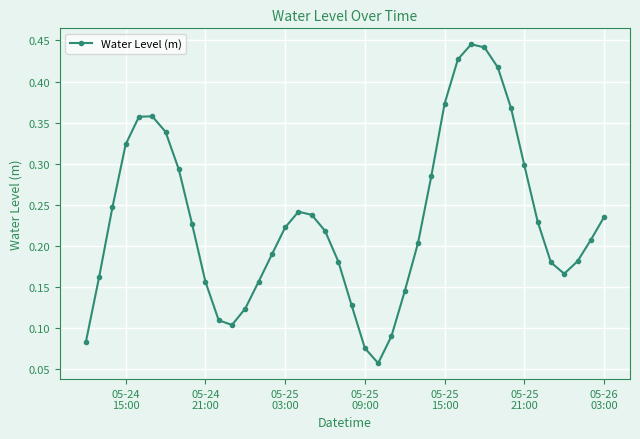

How many points are lower than both their immediate neighbors (excluding endpoints)?

3